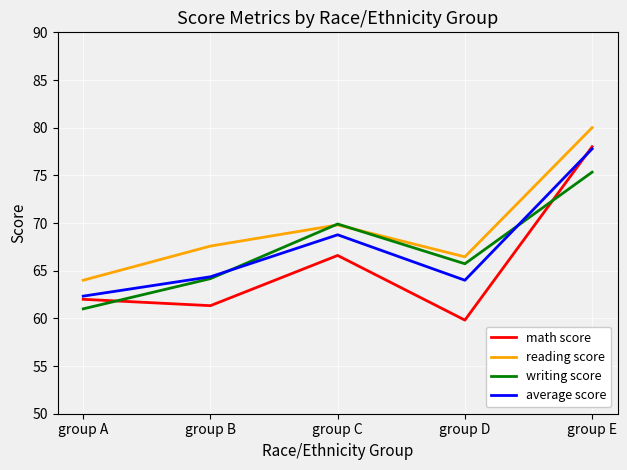

Which series has the widest spread of values?

math score